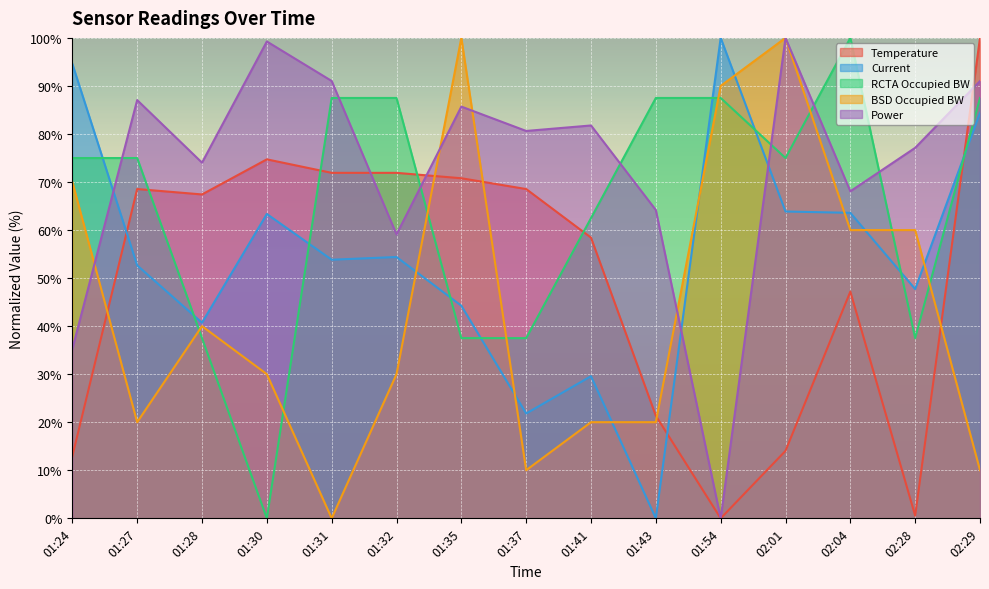

The value of RCTA Occupied BW at 01:41 is 62.5. True or false?

True